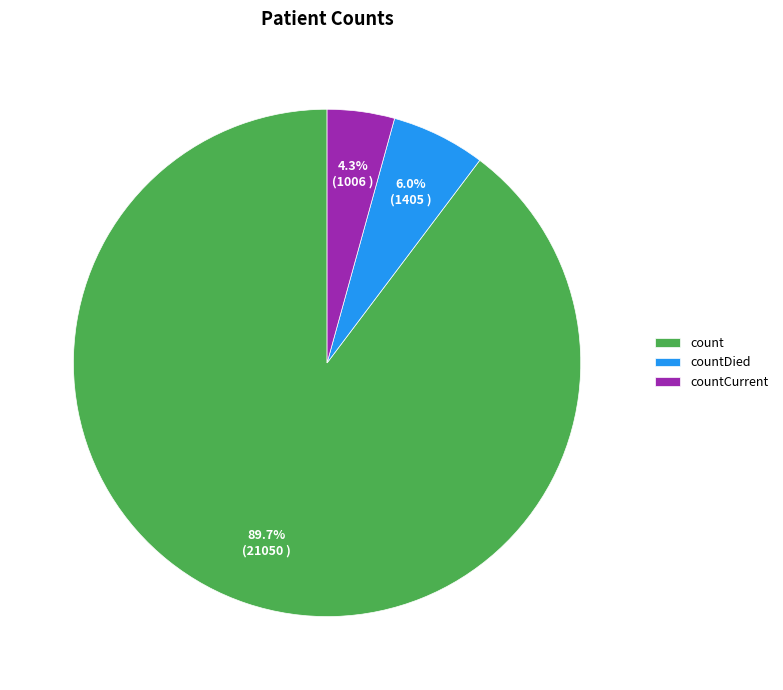

Count the number of slices in the pie.

3